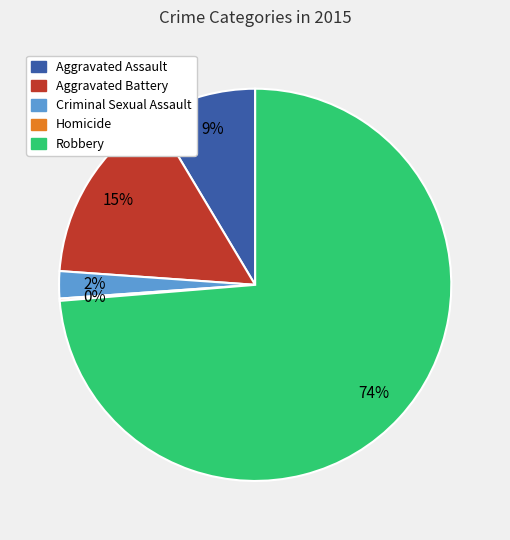

What is the largest slice in the pie chart?

Robbery